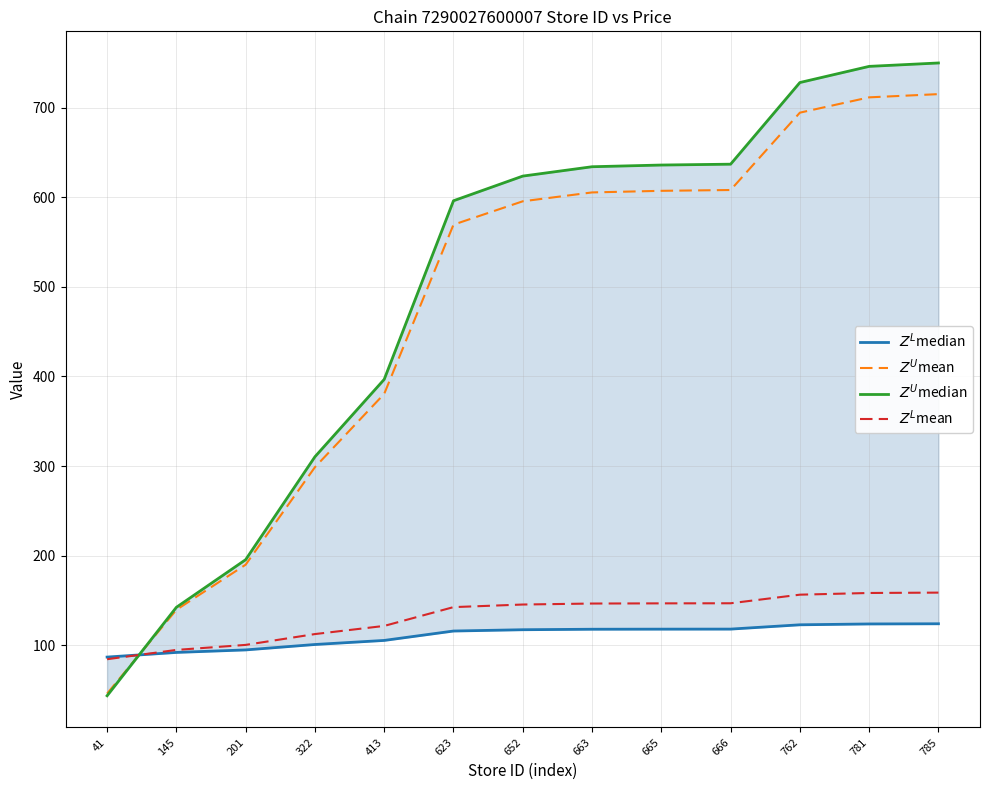

True or false: $Z^U$mean has more than 0 interior local peaks.

False